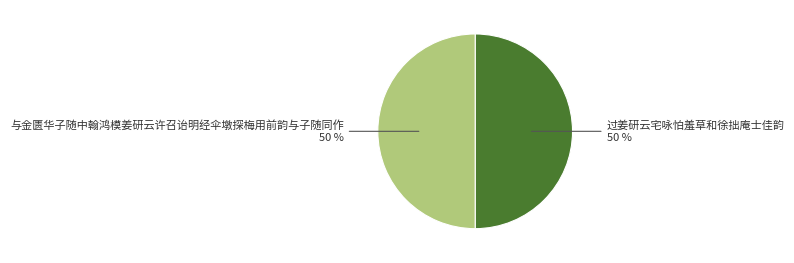

To the nearest percent, what is the average slice percentage?

50%